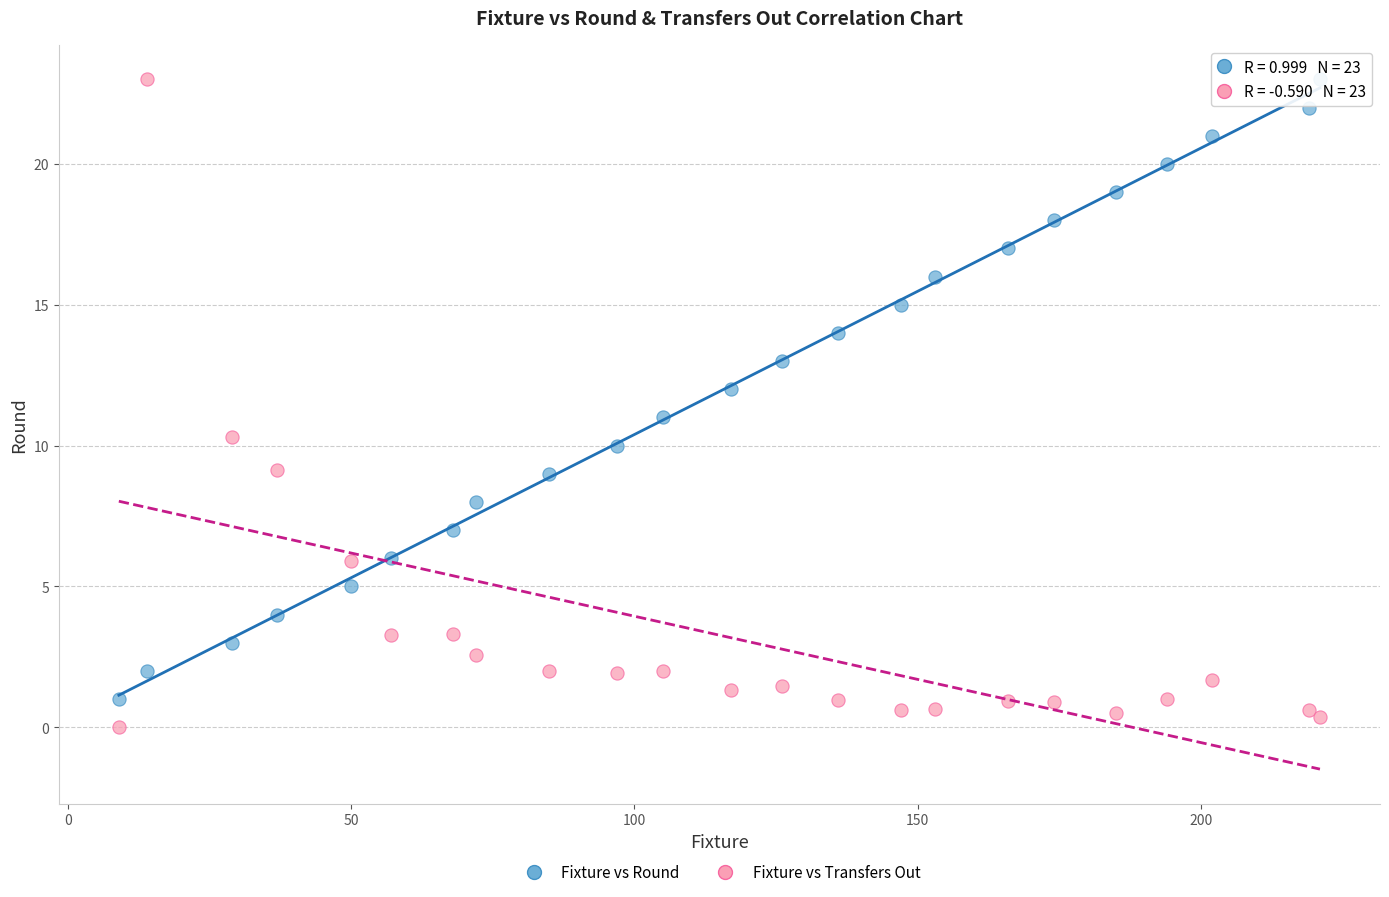

Which series has the largest Y range (max minus min)?

Fixture vs Transfers Out